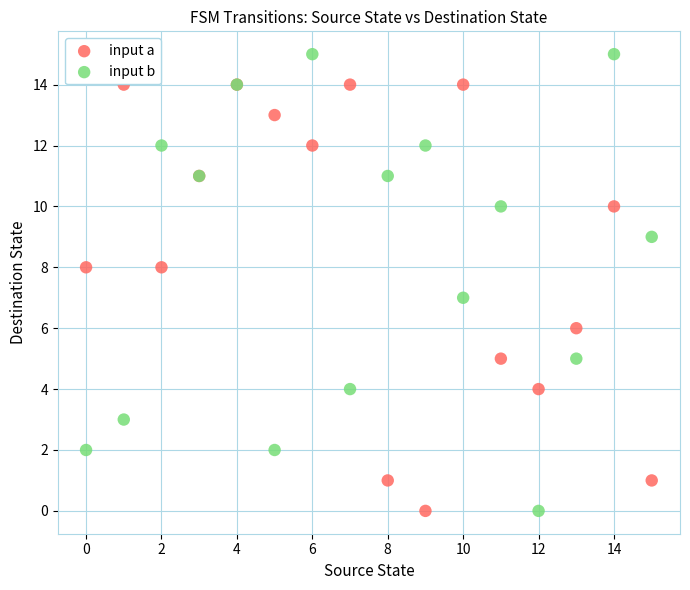

Which series has the widest spread of Y values?

input b